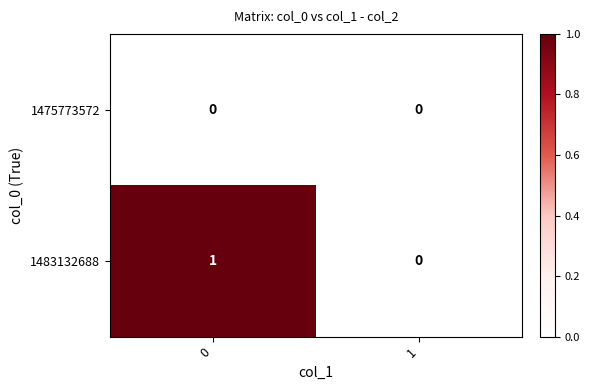

Reading right to left, what are all the values shown in this chart?

1475773572: 0	0
1483132688: 0	1